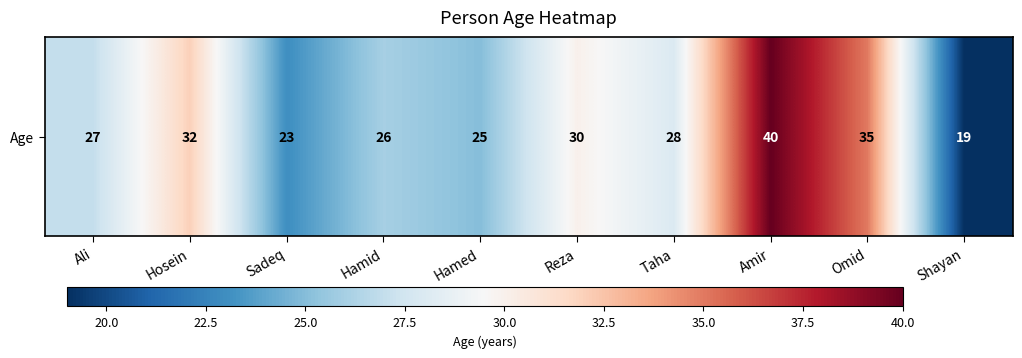

The chart shows a value of 20 at Reza. True or false?

False